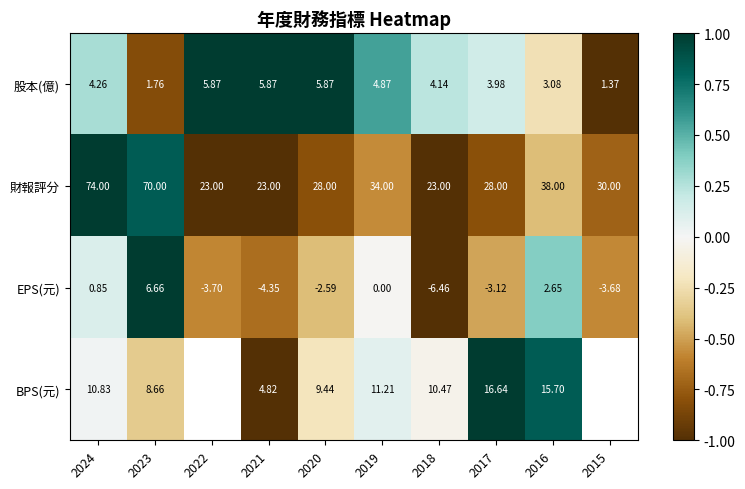

Rank the series at 2023 from lowest to highest value.

股本(億), EPS(元), BPS(元), 財報評分